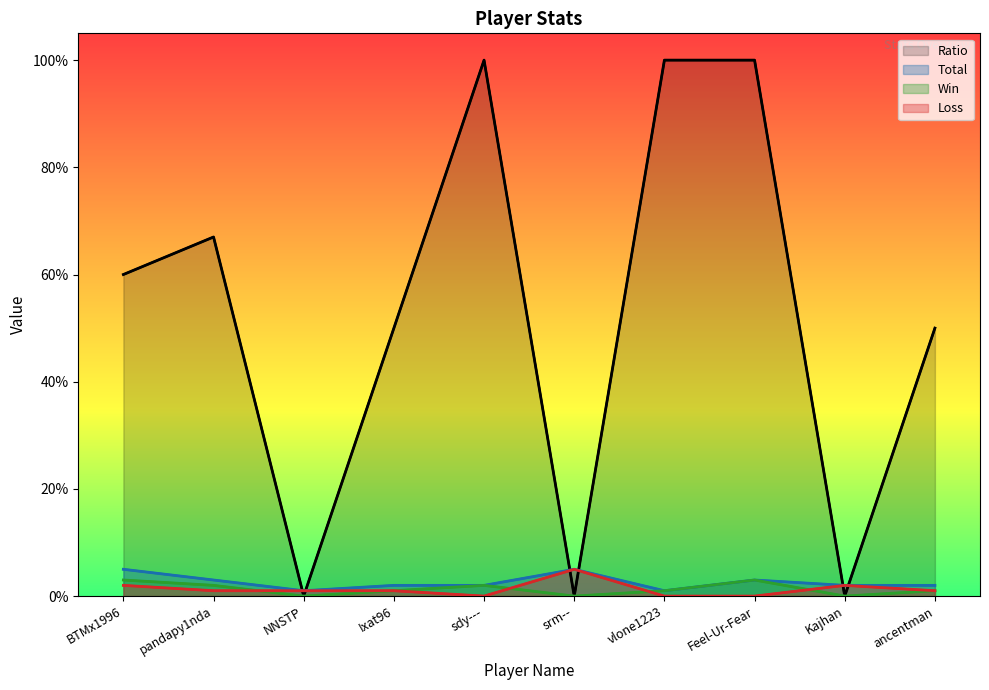

At which category does Ratio reach its first local valley?

NNSTP